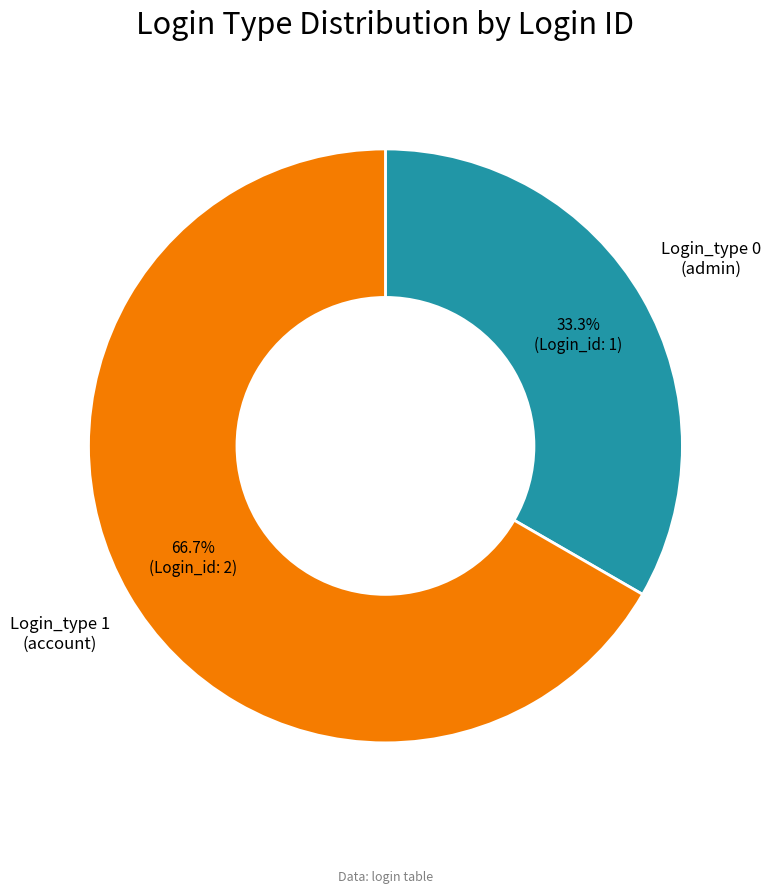

How many slices are in this pie chart?

2